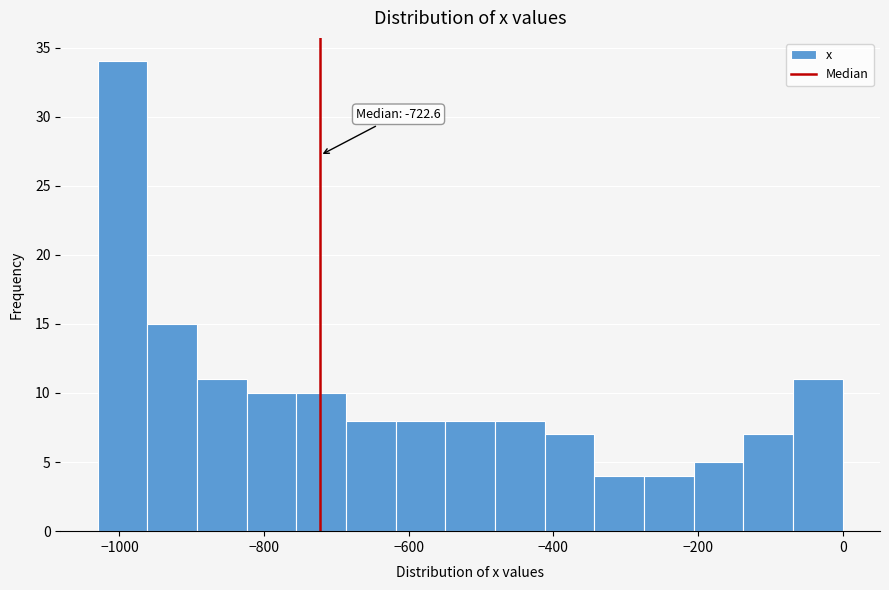

Read against the x-axis, roughly where is the centre of the tallest bar?

-1000